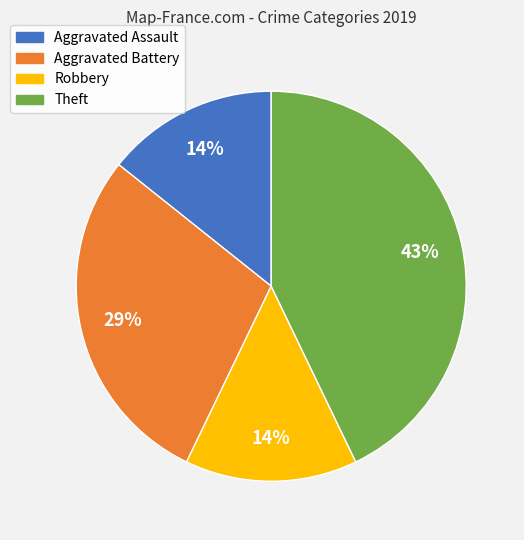

Which slice is the largest?

Theft